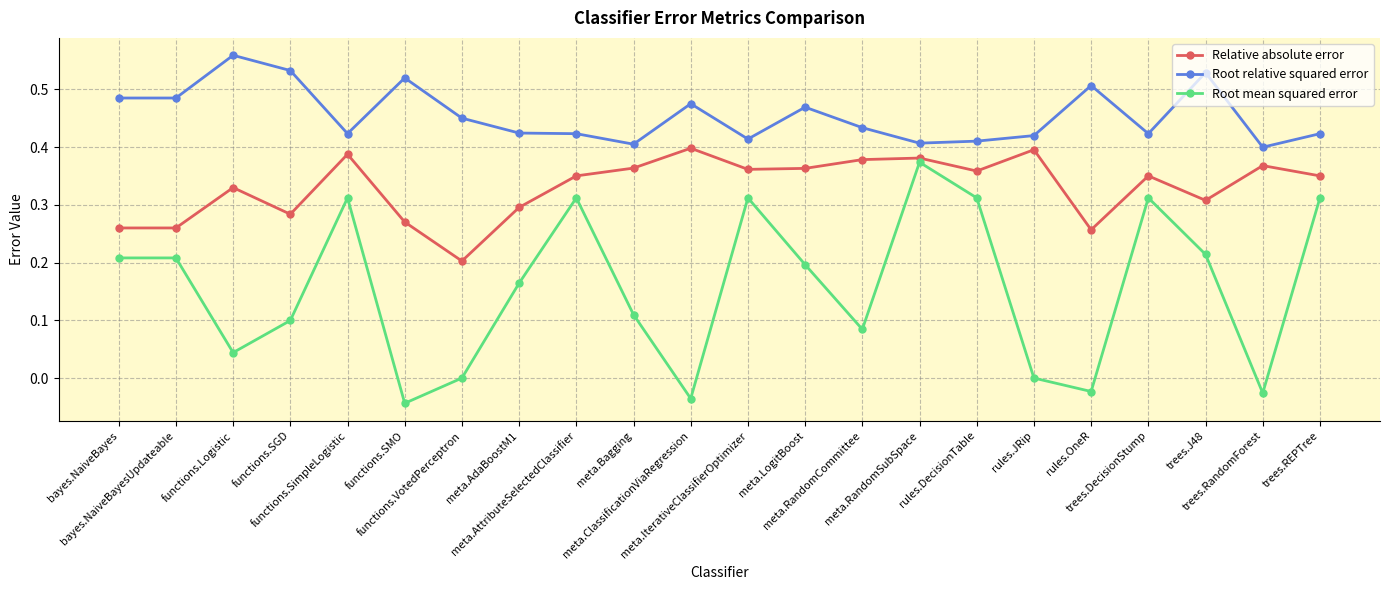

What position from the left is bayes.NaiveBayes?

1